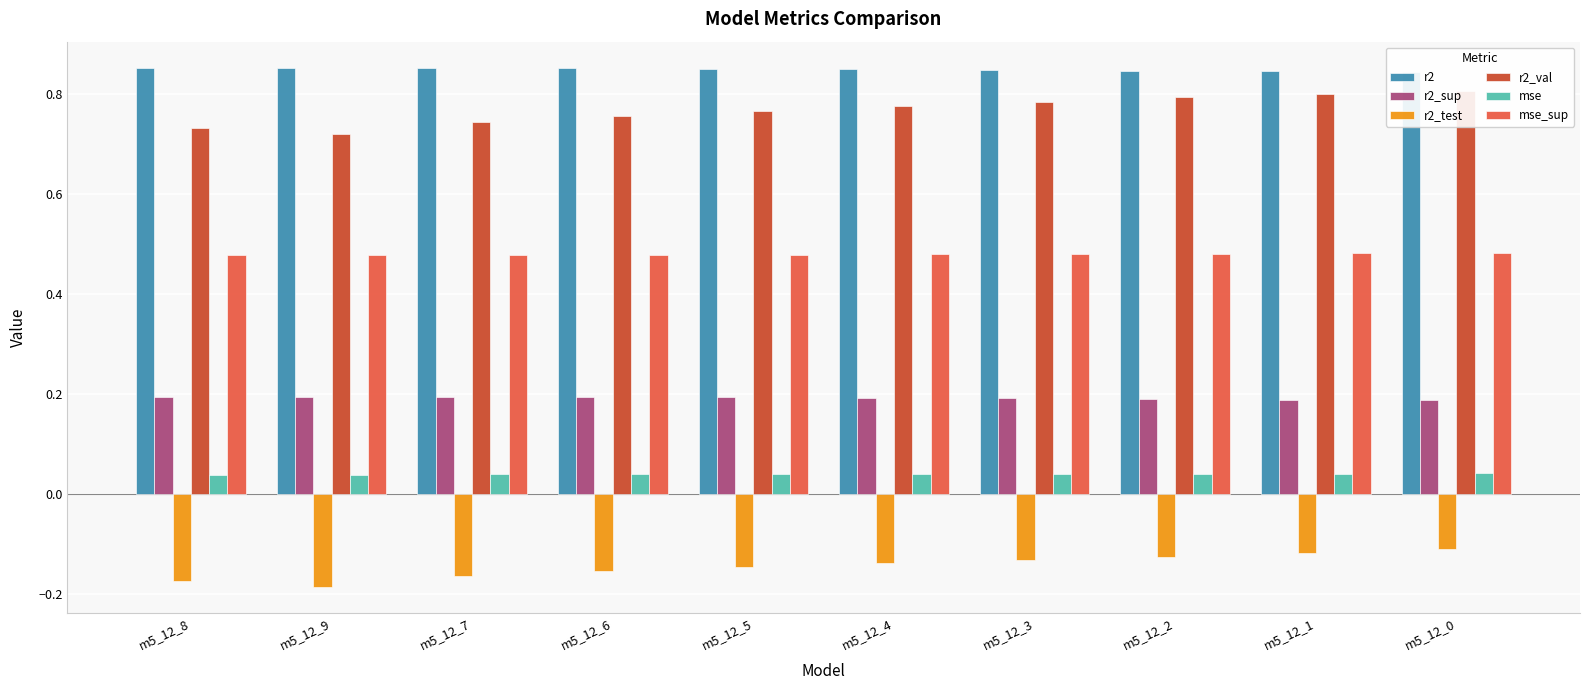

What is the value of the r2 bar at the 1st from the left?

0.9